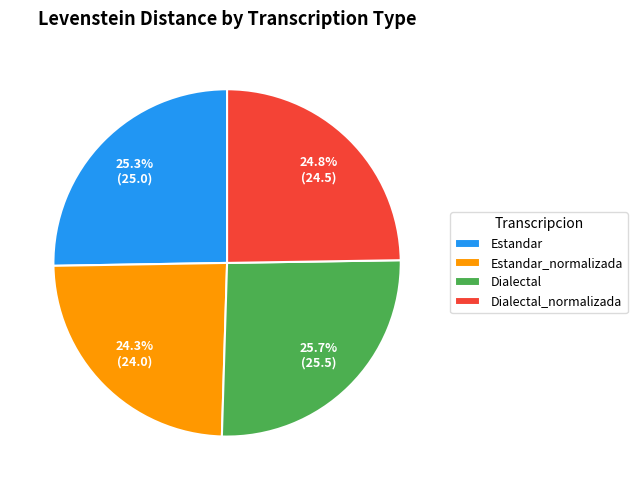

Is Dialectal the majority of the pie?

No